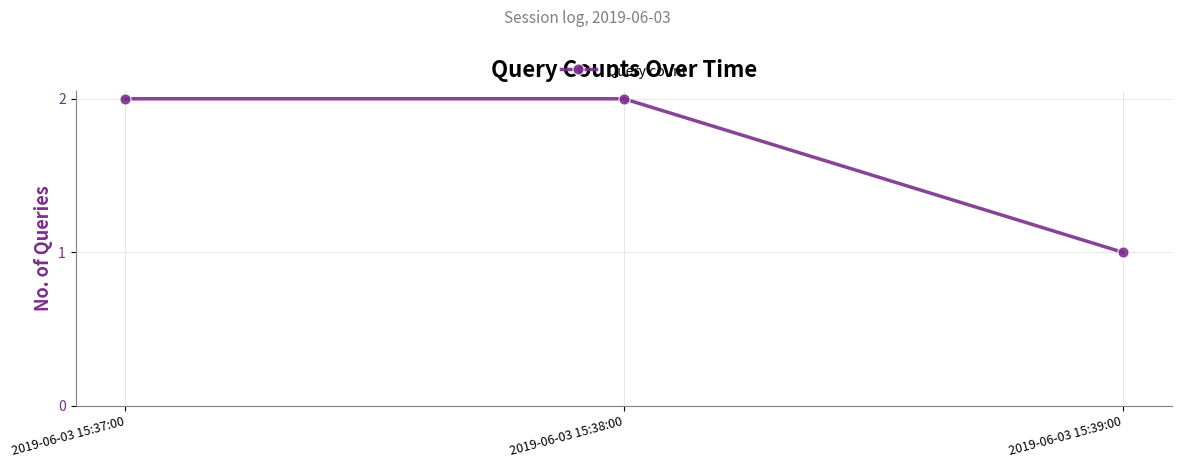

What is the label of the 2nd point from the left?

2019-06-03 15:38:00